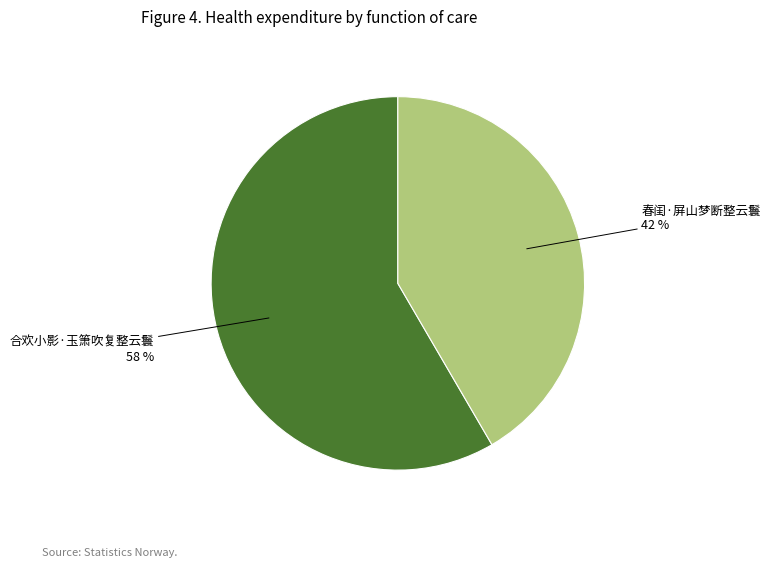

What percentage is the 春闺·屏山梦断整云鬟 slice, to the nearest percent?

42%